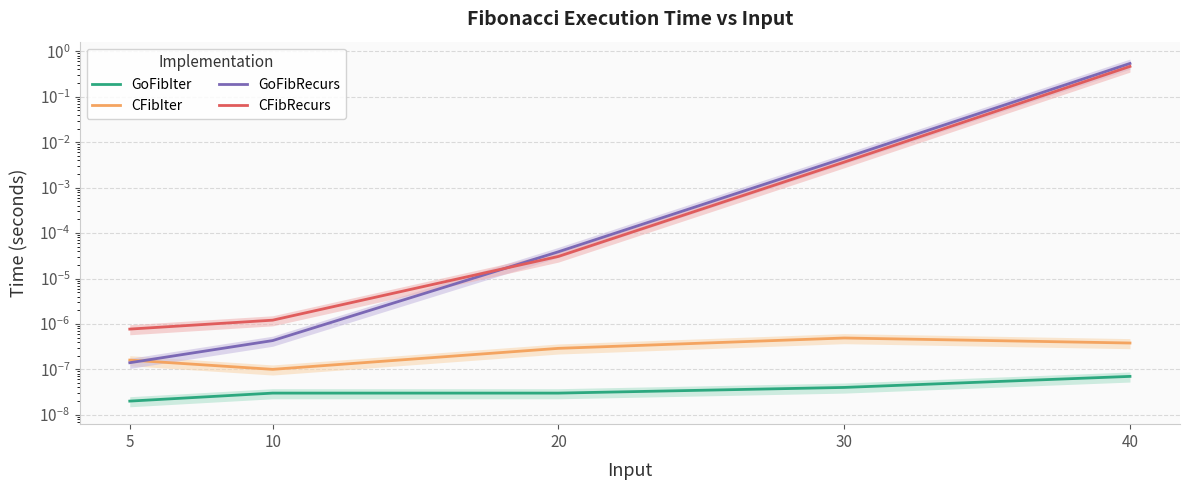

List the series in order of their peak value, highest first.

GoFibRecurs, CFibRecurs, CFibIter, GoFibIter